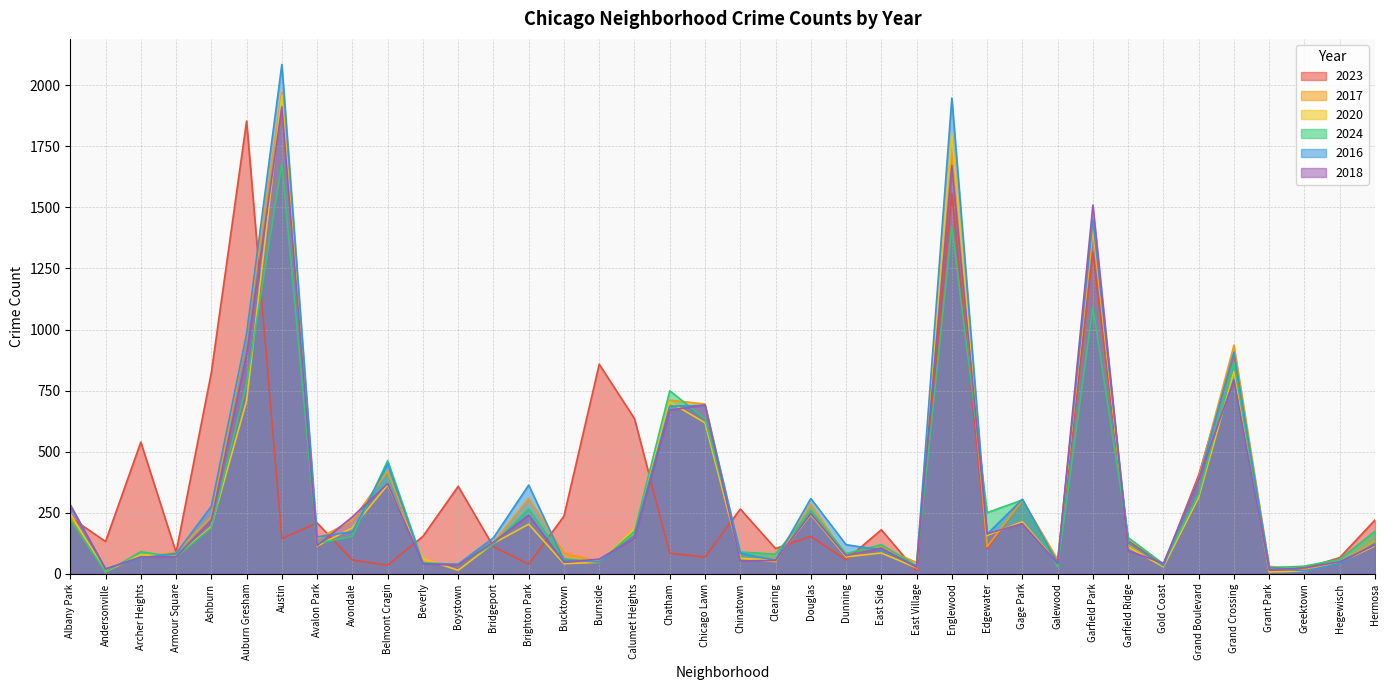

How many interior local valleys does the 2018 series have?

11